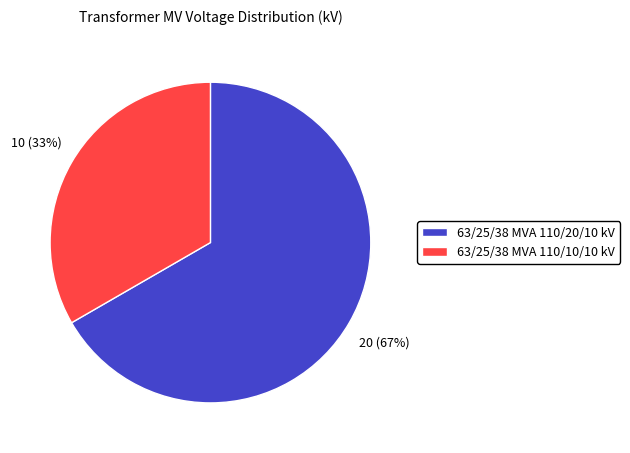

Approximately how many times larger is the value at 63/25/38 MVA 110/10/10 kV compared to 63/25/38 MVA 110/20/10 kV?

0.5